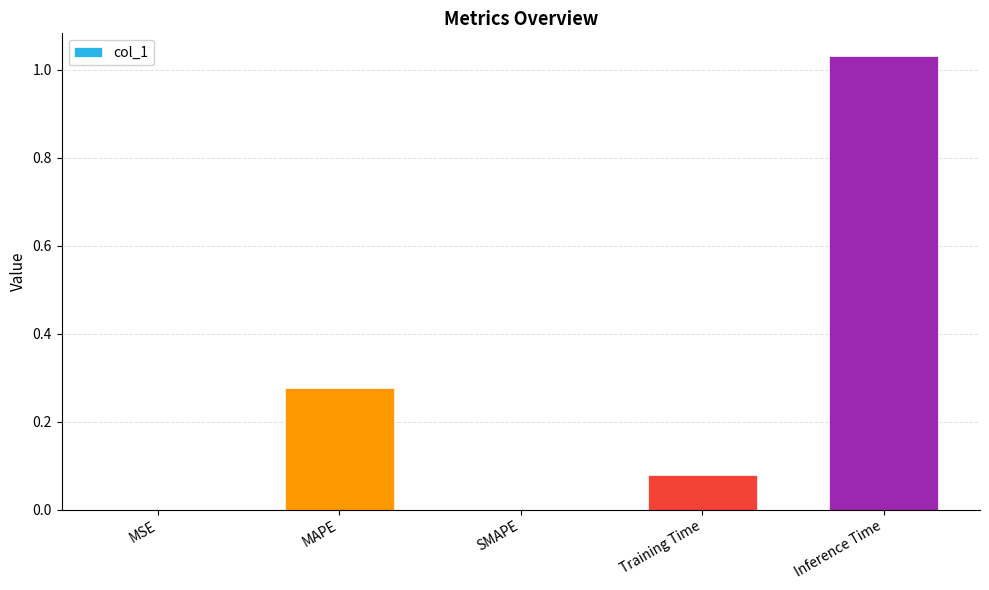

True or false: the data shows 0.2 at MAPE.

False